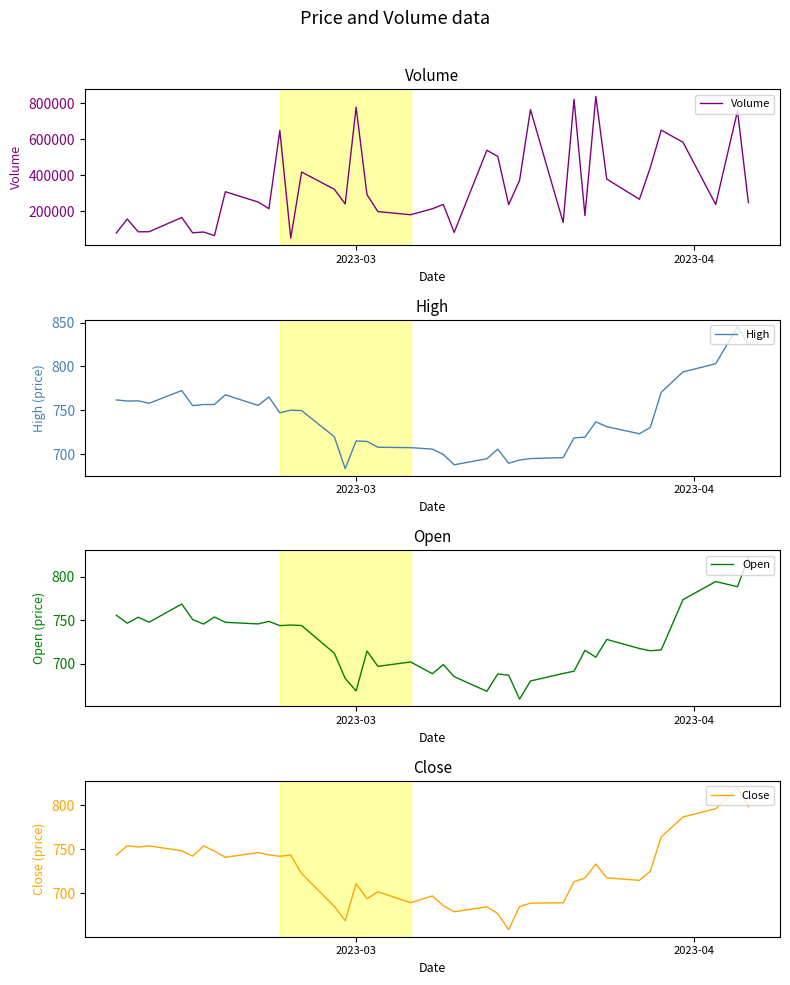

True or false: Close and High cross at least once.

False